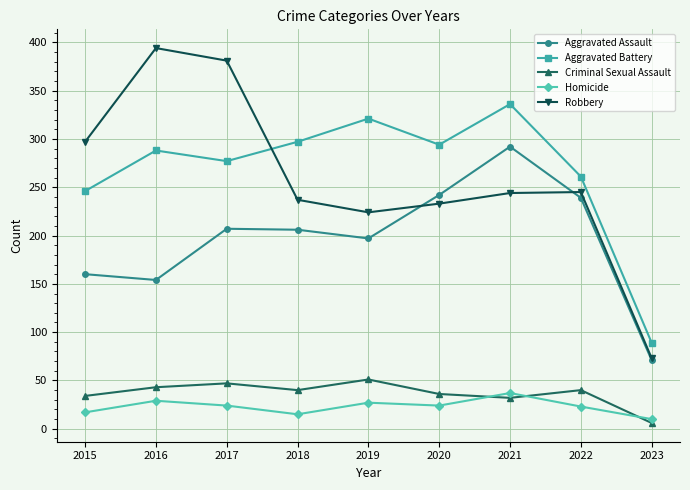

What is the average value of the Aggravated Assault series?

196